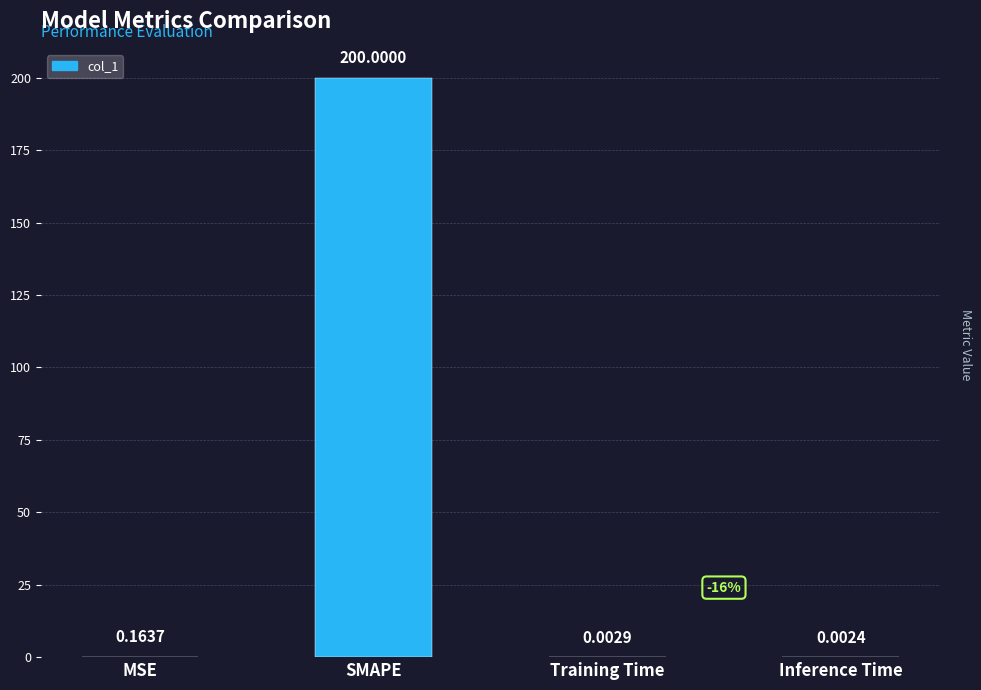

How many data points does each series have?

4